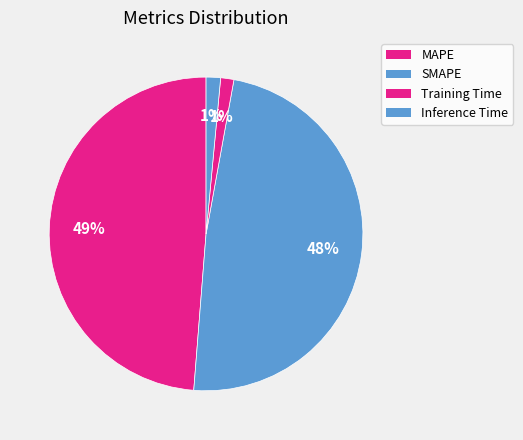

What percentage is the SMAPE slice, to the nearest percent?

48%